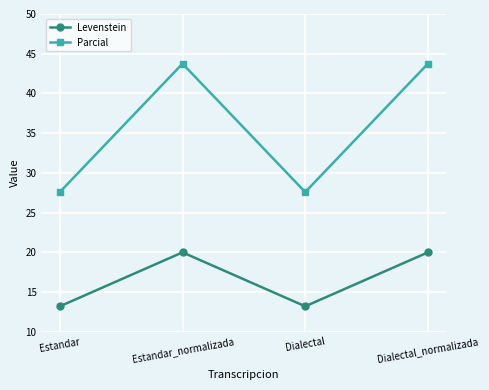

Rank the series by their maximum value, from highest to lowest.

Parcial, Levenstein